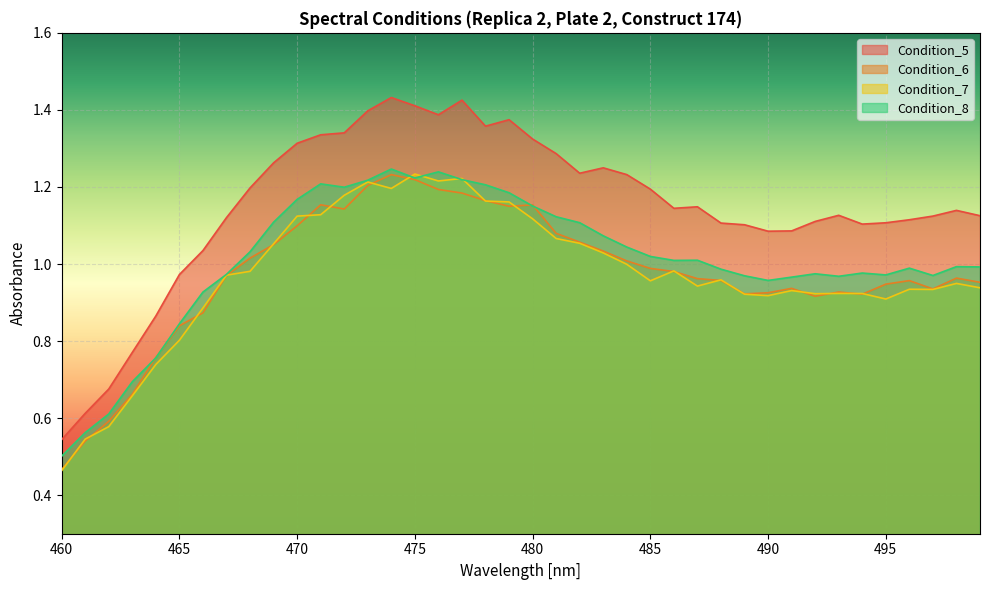

Is it true that Condition_8 equals 0.5 at 467?

False